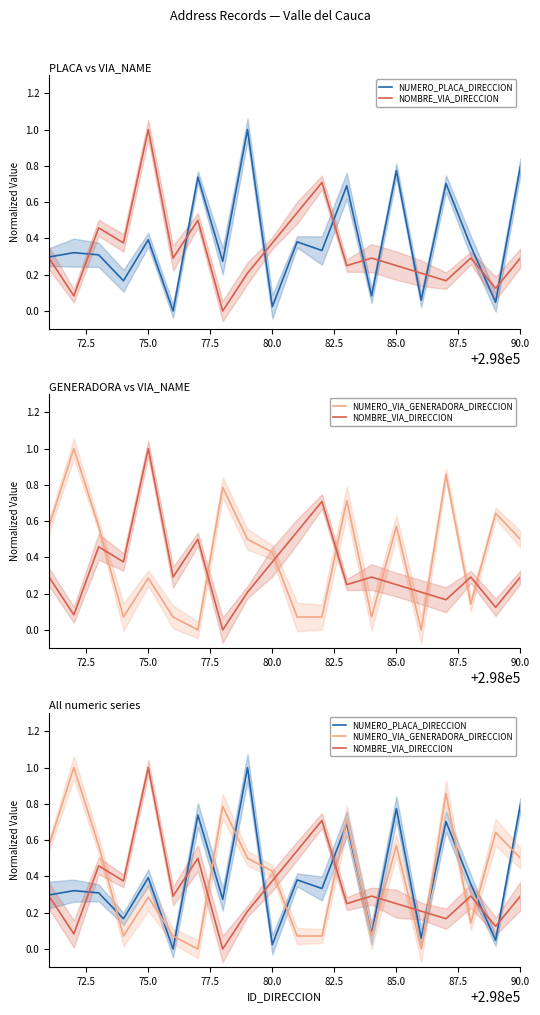

List the series in order of their peak value, lowest first.

NUMERO_VIA_GENERADORA_DIRECCION, NOMBRE_VIA_DIRECCION, NUMERO_PLACA_DIRECCION